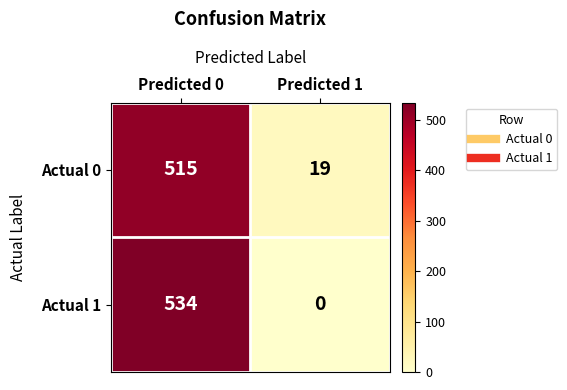

What is the greatest value displayed?

534